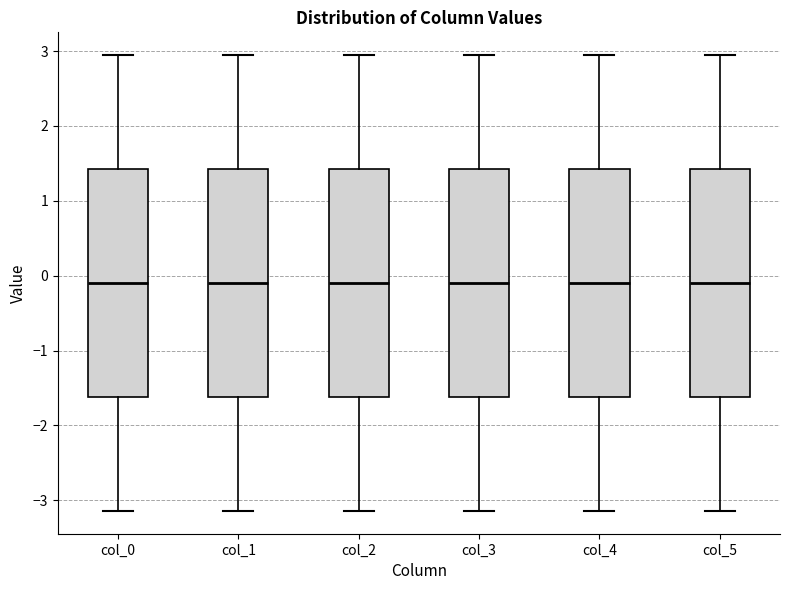

Reading left to right, read every box against the y-axis: the position of its median line, the range the box covers, and the ends of its whiskers. The values are not printed on the chart, so give them approximately, as read against the axis.

col_0: median -0.1, box -1.6 to 1.4, whiskers -3.1 to 2.9
col_1: median -0.1, box -1.6 to 1.4, whiskers -3.1 to 2.9
col_2: median -0.1, box -1.6 to 1.4, whiskers -3.1 to 2.9
col_3: median -0.1, box -1.6 to 1.4, whiskers -3.1 to 2.9
col_4: median -0.1, box -1.6 to 1.4, whiskers -3.1 to 2.9
col_5: median -0.1, box -1.6 to 1.4, whiskers -3.1 to 2.9